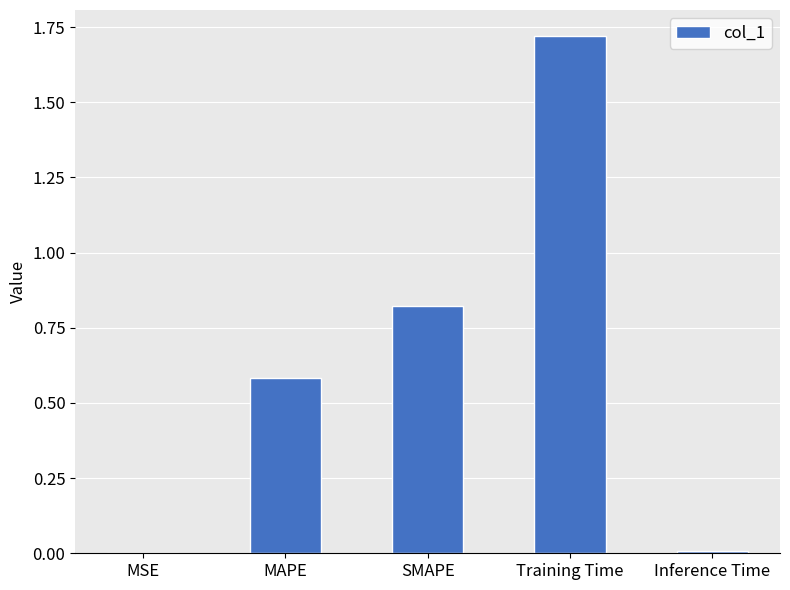

Between Inference Time and Training Time, which is larger?

Training Time